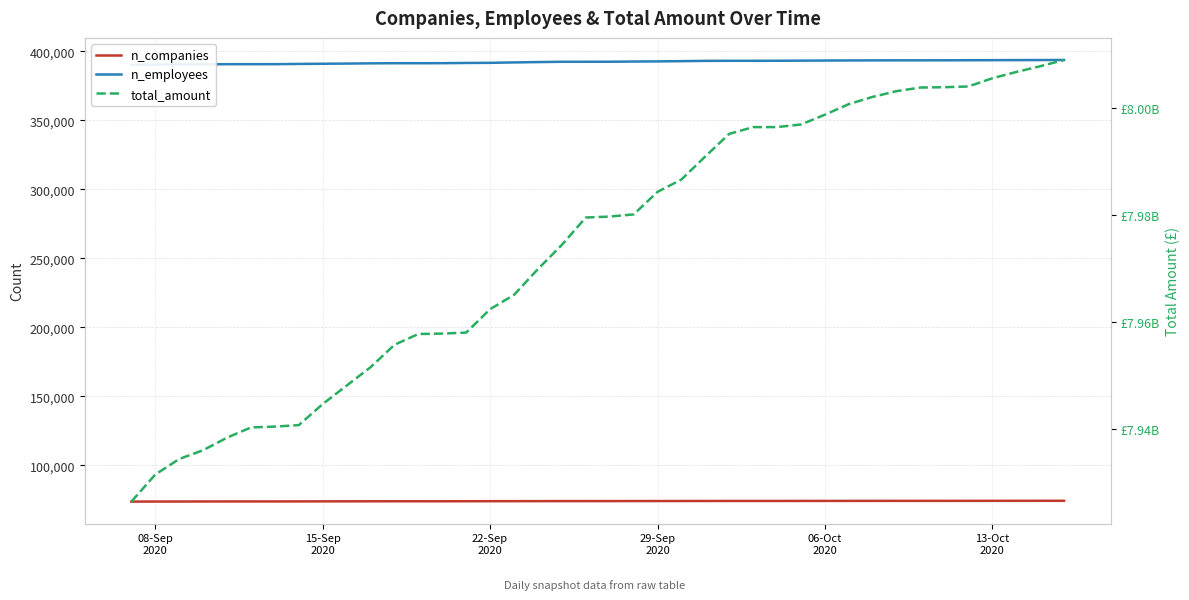

Reading left to right, extract all data points from this chart.

n_companies: 73788	73824	73842	73869	73893	73895	73899	73930	73955	73982	74007	74025	74026	74028	74049	74078	74099	74122	74144	74146	74151	74177	74192	74214	74231	74244	74245	74250	74268	74279	74295	74306	74315	74316	74318	74323	74339	74355	74366	74376
n_employees: 390220	390402	390480	390576	390659	390664	390679	390852	390982	391110	391276	391363	391366	391391	391550	391650	391943	392197	392413	392421	392436	392588	392699	392868	393072	393127	393128	393147	393226	393315	393379	393431	393461	393463	393468	393526	393579	393625	393670	393721
total_amount: 7926356201	7931432140	7934331166	7935980674	7938328380	7940241321	7940398625	7940671994	7944624302	7948070653	7951509916	7955709086	7957735881	7957813894	7957997940	7962380760	7965064406	7969888954	7974418954	7979541640	7979723709	7980120624	7984339890	7986661482	7990986736	7995210883	7996469282	7996478111	7996961269	7998790436	8000775004	8002134796	8003205291	8003883312	8003943427	8004079656	8005612027	8006791906	8007863205	8009041622